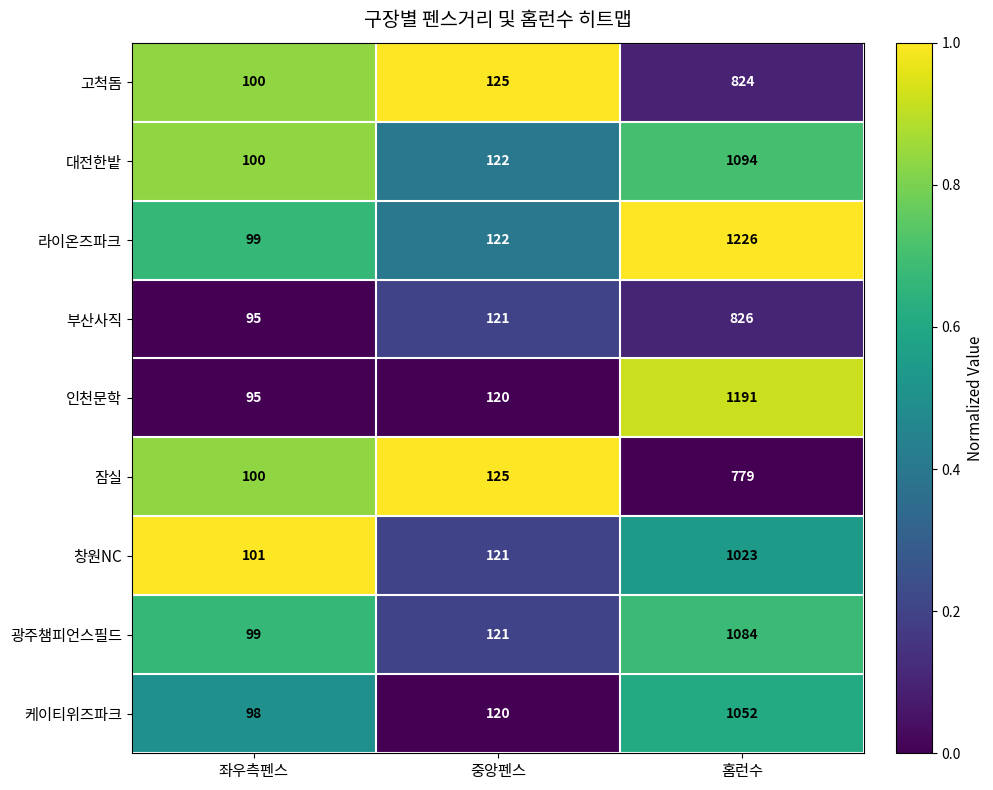

What is the difference between the maximum and second lowest values in the 부산사직 series?

705